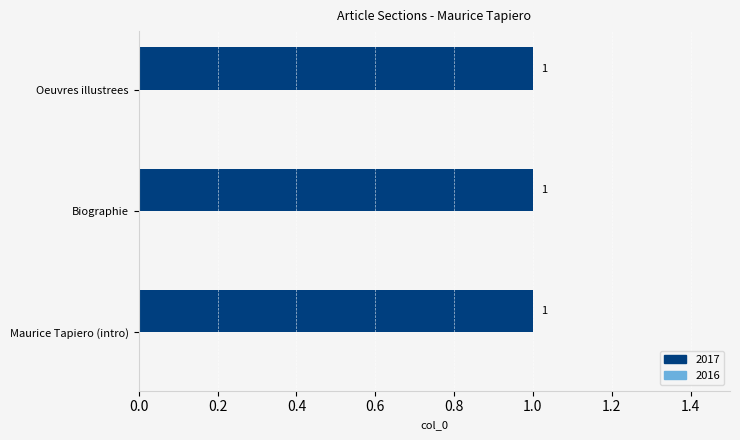

Is it true that 2017 equals 1 at Portail:Enfance/Articles liés?

False